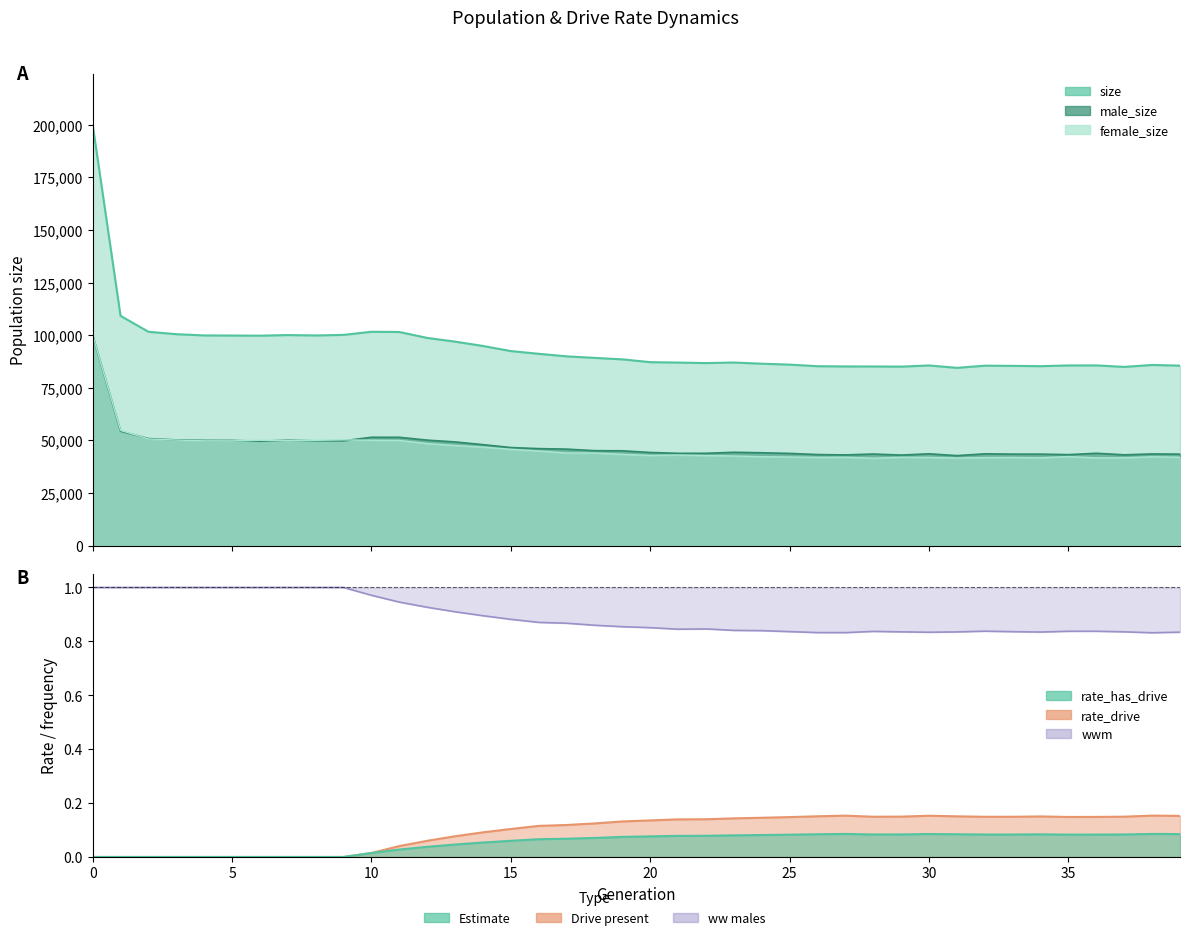

True or false: rate_has_drive and male_size intersect in this chart.

False